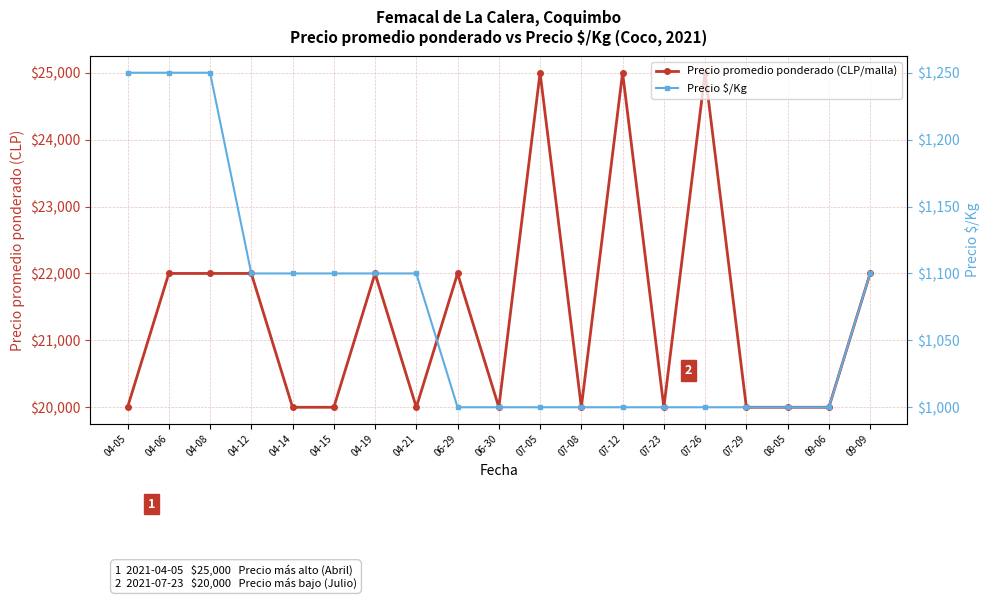

What is the difference between the maximum and minimum values in the Precio $/Kg series?

250